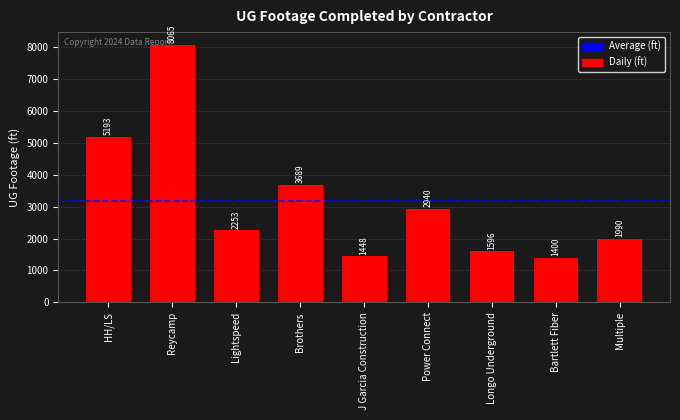

Does the chart contain stacked bars?

No